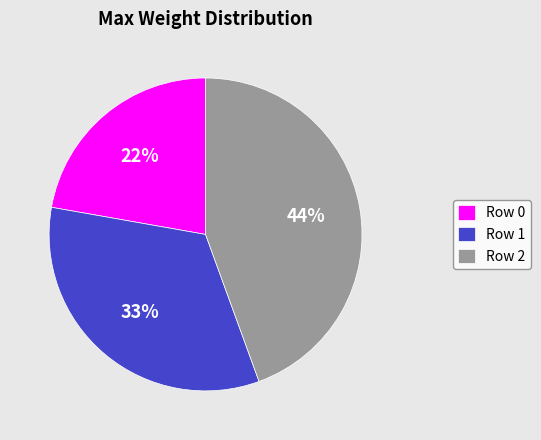

The Row 1 slice represents 21% of the pie. True or false?

False